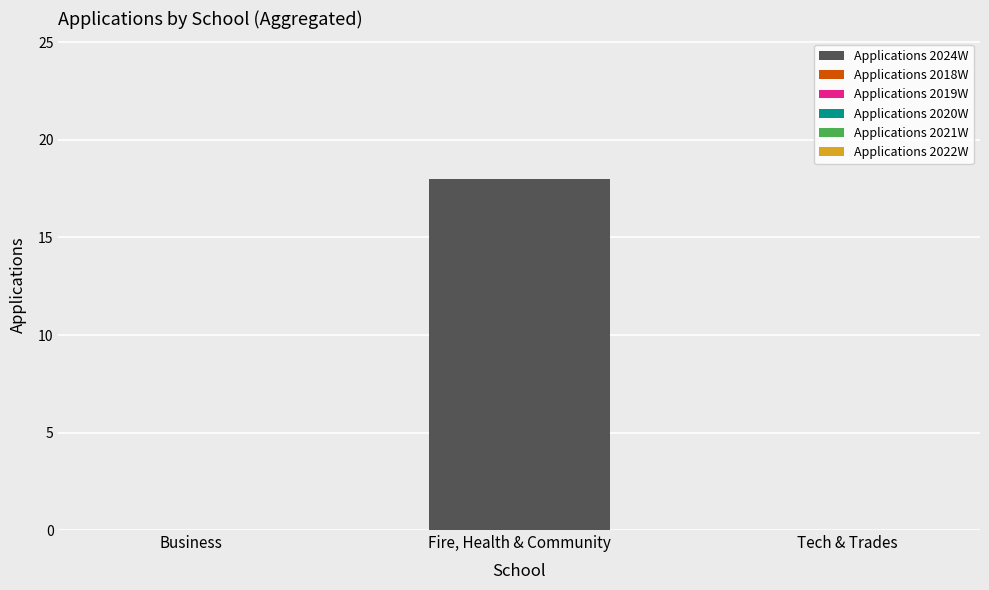

Reading right to left, what are all the values shown in this chart?

Tech & Trades=0	Fire, Health & Community=18	Business=0